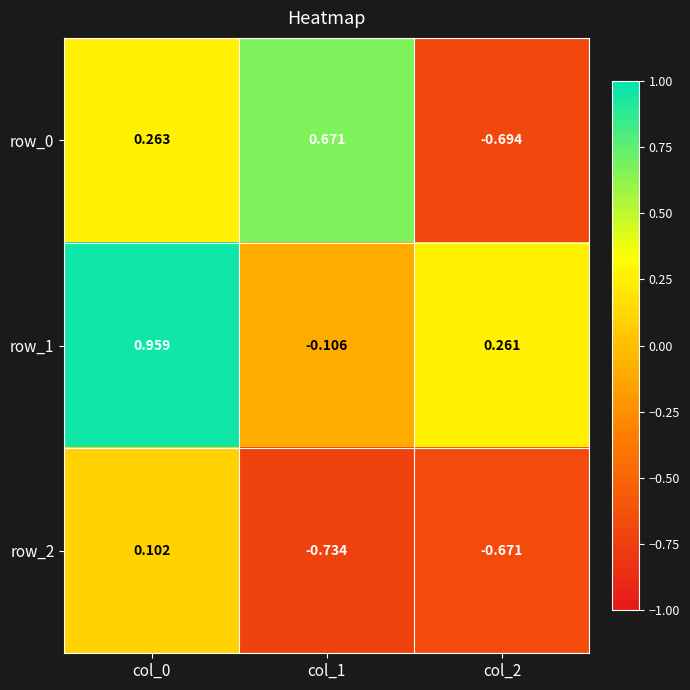

Rank the series by their average value, from lowest to highest.

row_2, row_0, row_1